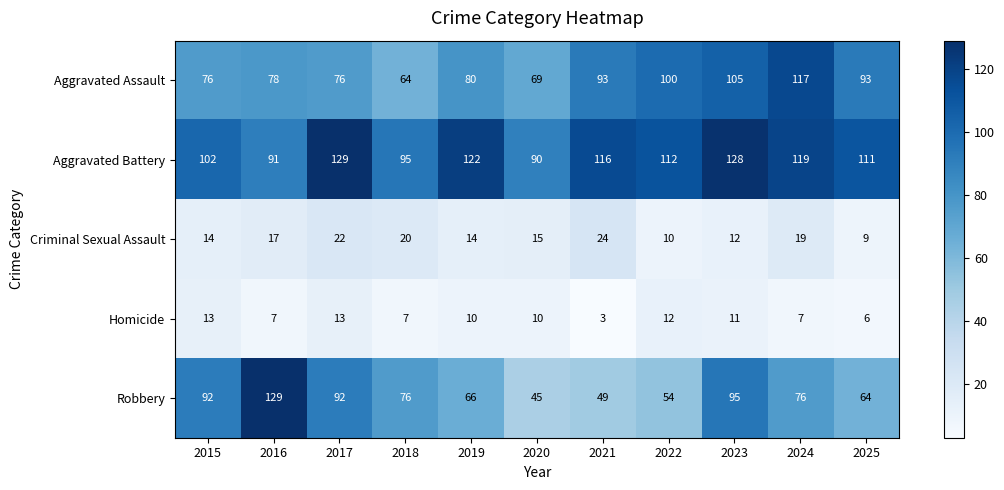

What value does the Robbery series have at 2025, to the nearest 10?

60